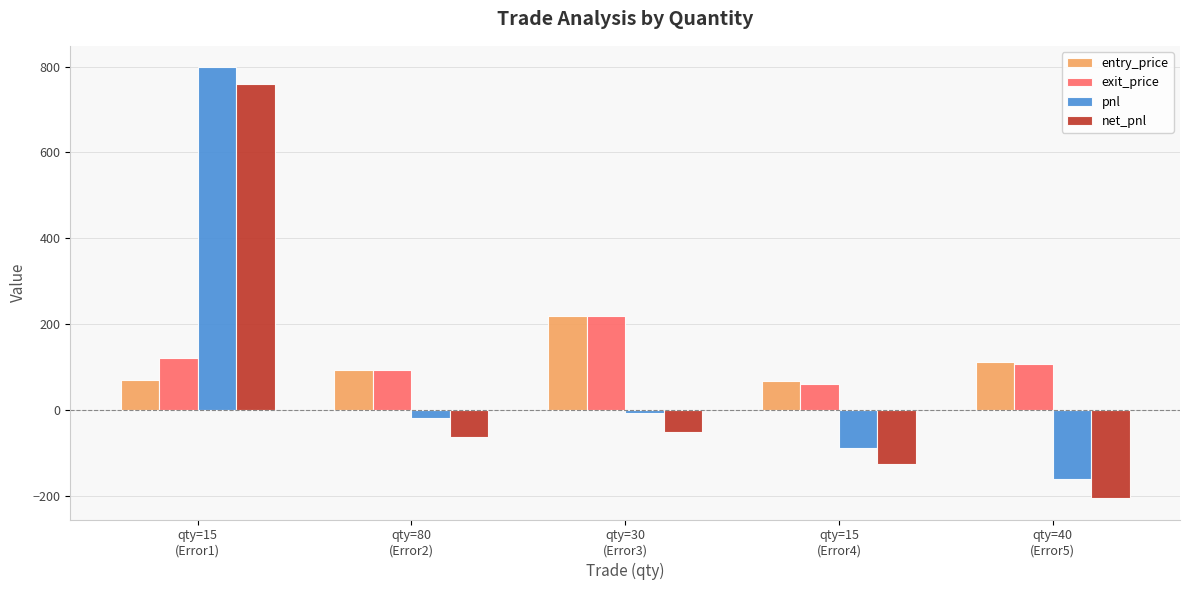

What is the difference between the maximum and minimum values in the pnl series?

960.0